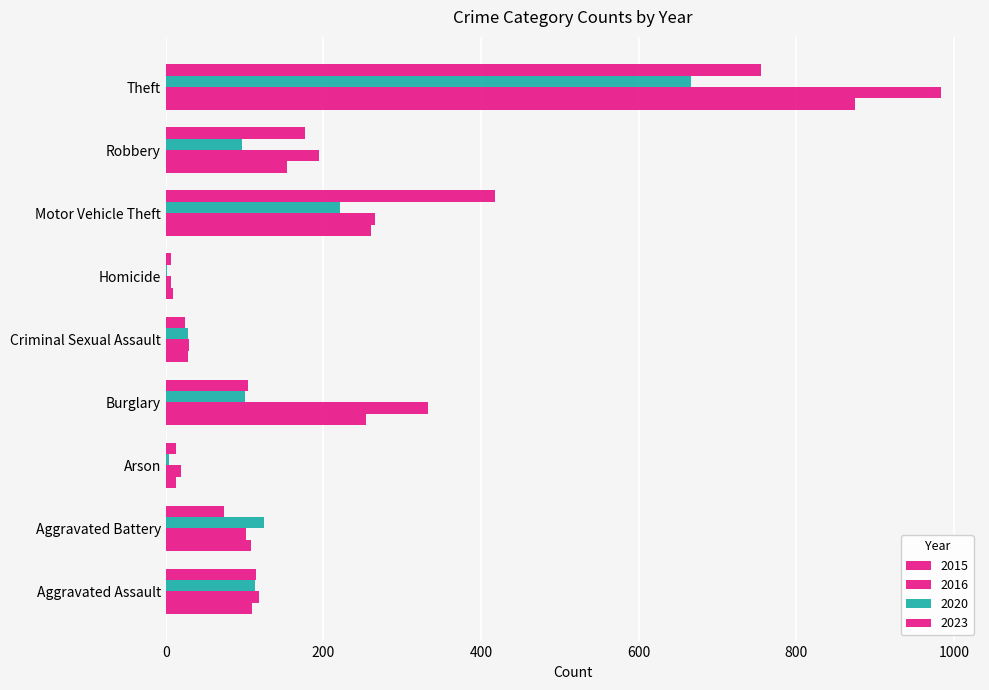

Which category has the highest value in the 2020 series?

Theft